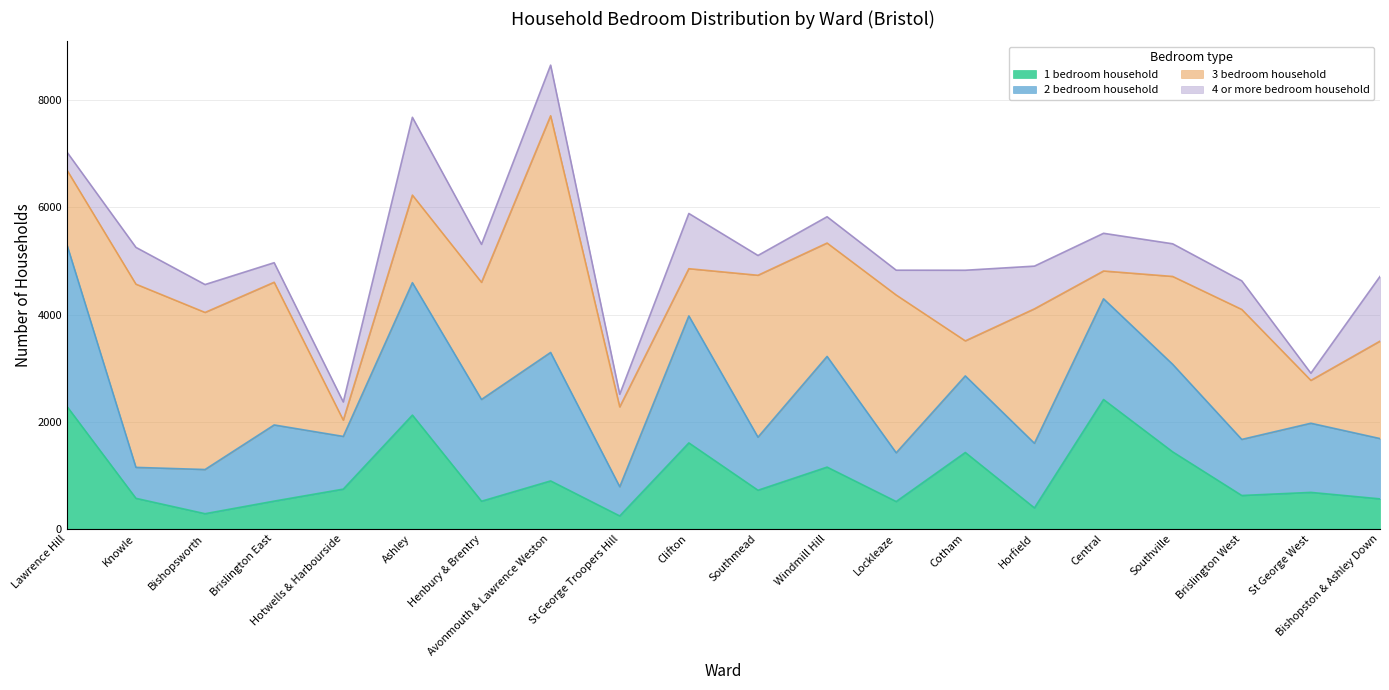

What are all the series names shown in the legend?

1 bedroom household, 2 bedroom household, 3 bedroom household, 4 or more bedroom household